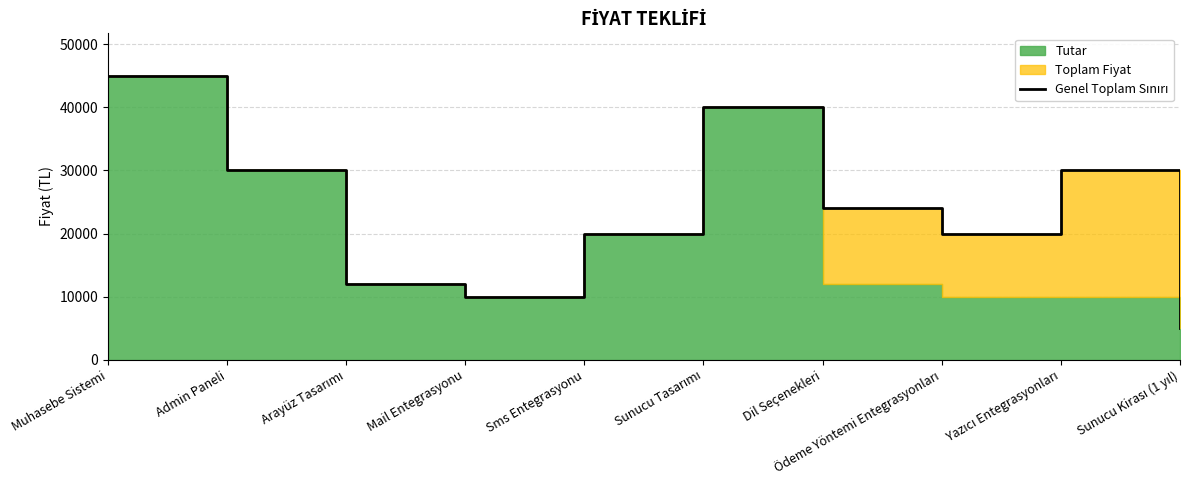

The value at Sms Entegrasyonu is 10862. True or false?

False